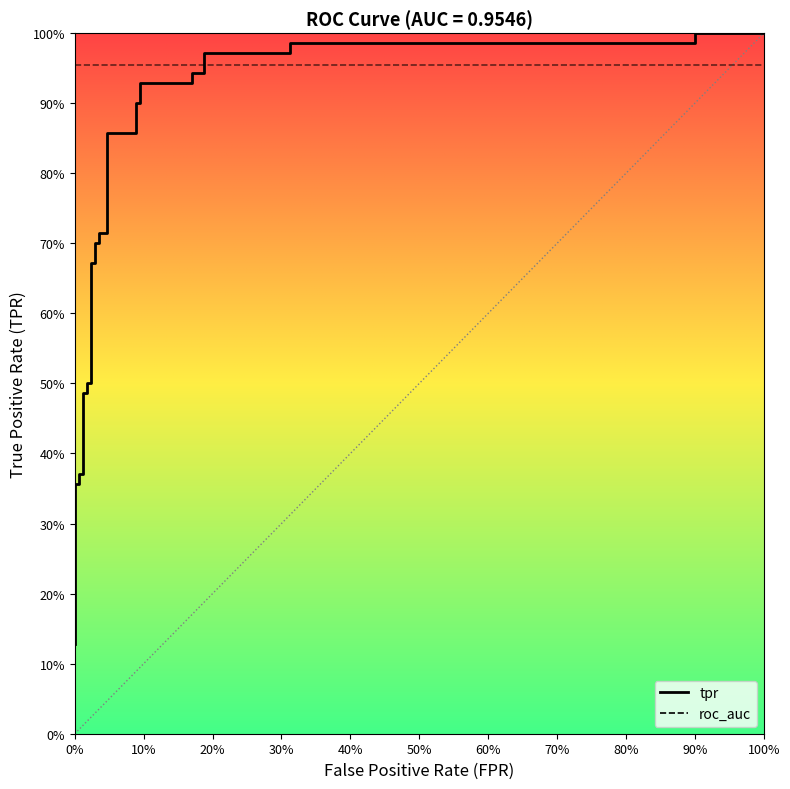

Does the chart display data point markers on the line(s)?

No